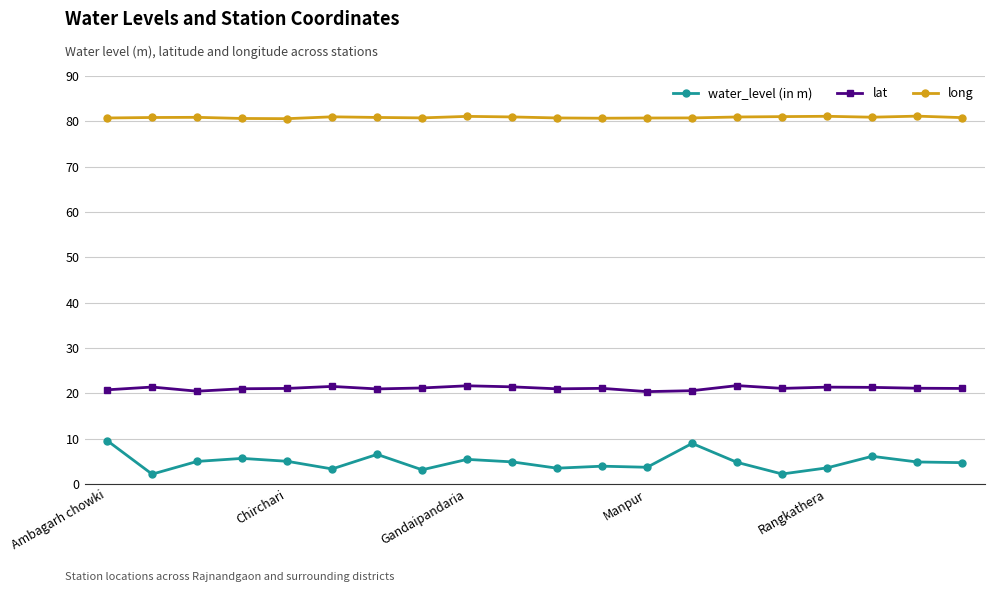

Which series has the largest range (max minus min)?

water_level (in m)